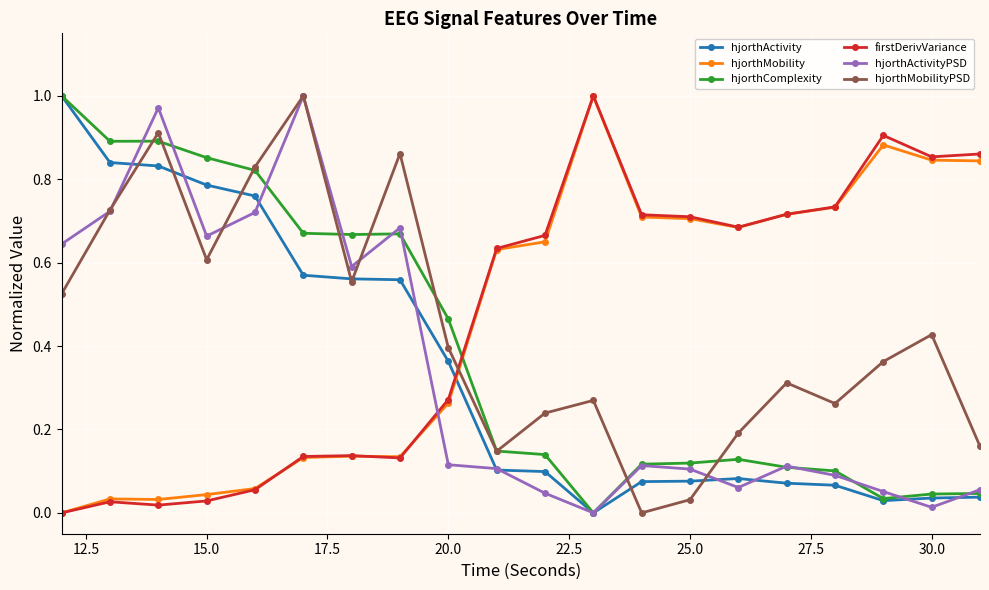

True or false: firstDerivVariance has more than 1 points higher than both neighbors.

True